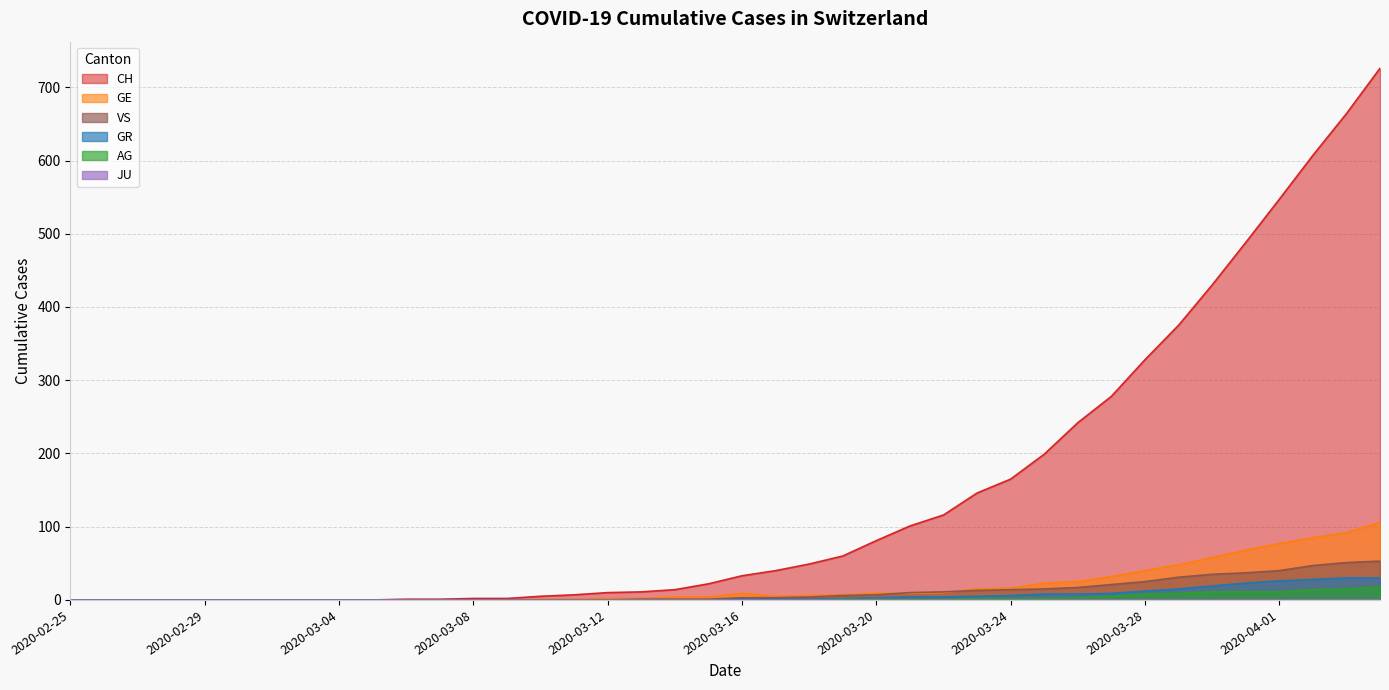

Which series has the largest total across all categories?

CH